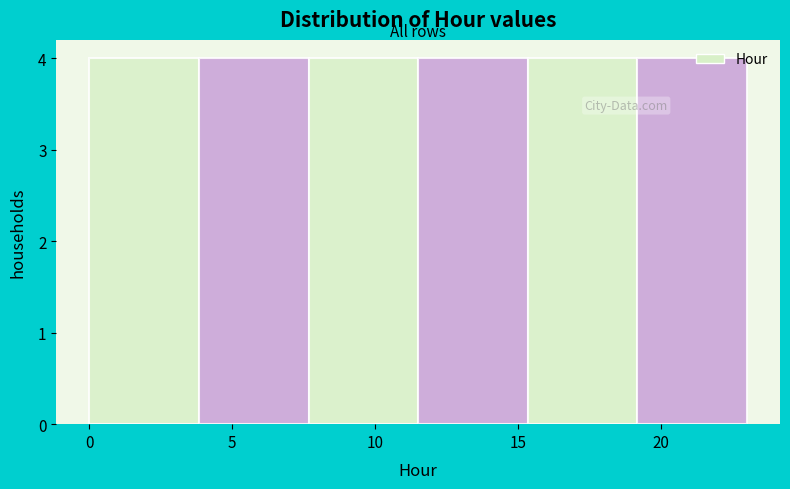

Reading left to right, transcribe this chart: for each bar, give the range it covers on the x-axis and its height. Neither the bar edges nor the heights are printed on the chart, so give them approximately, as read against the axes.

0.0 to 4.0: 4
4.0 to 7.5: 4
7.5 to 11.5: 4
11.5 to 15.5: 4
15.5 to 19.0: 4
19.0 to 23.0: 4